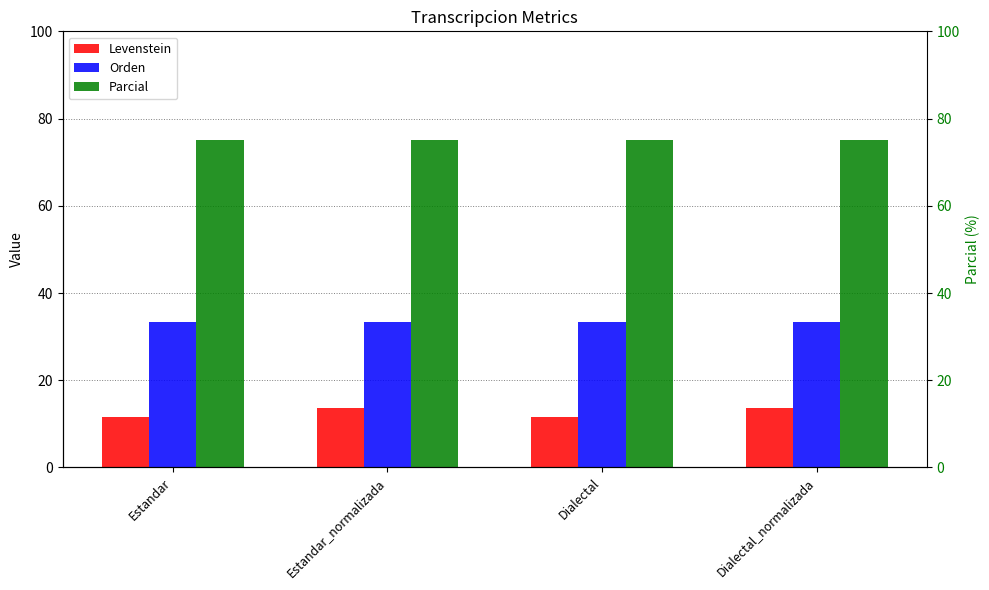

True or false: Orden has a value of 33.3 at Estandar_normalizada.

True